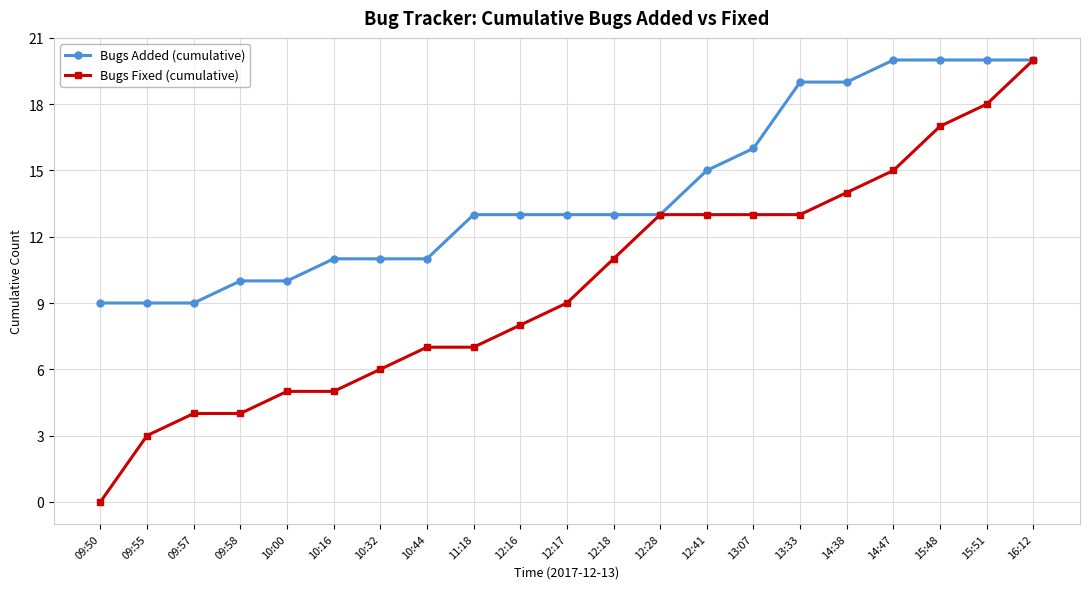

Reading left to right, list all the values displayed in this chart.

Bugs Added (cumulative): 9	9	9	10	10	11	11	11	13	13	13	13	13	15	16	19	19	20	20	20	20
Bugs Fixed (cumulative): 0	3	4	4	5	5	6	7	7	8	9	11	13	13	13	13	14	15	17	18	20